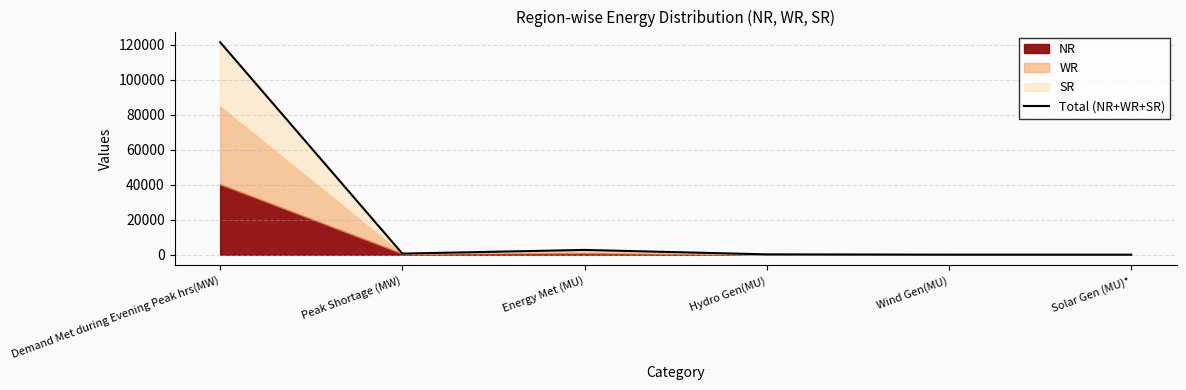

How many lines are shown in the chart?

1